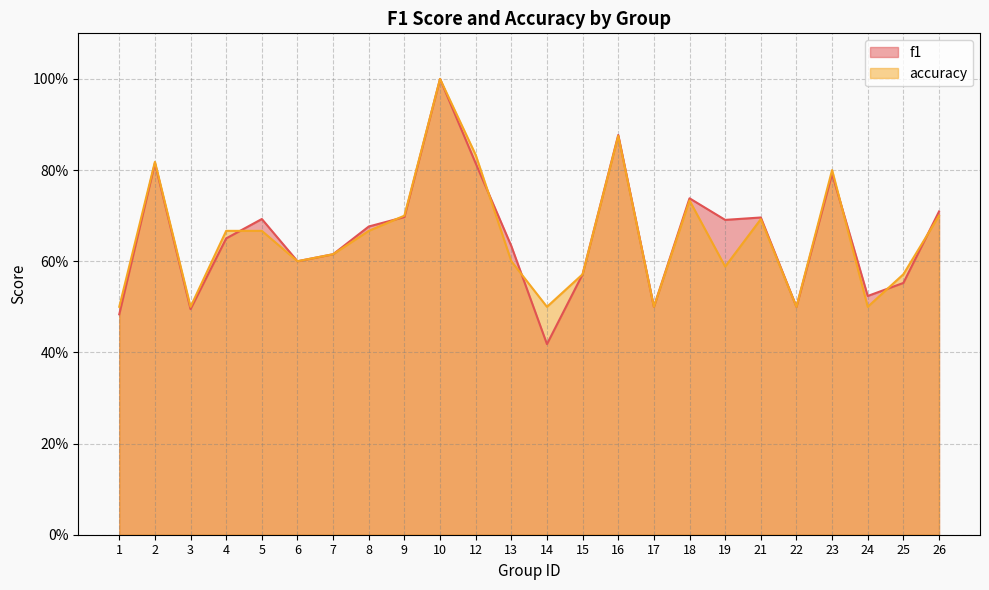

Which label corresponds to the largest value in the chart?

10